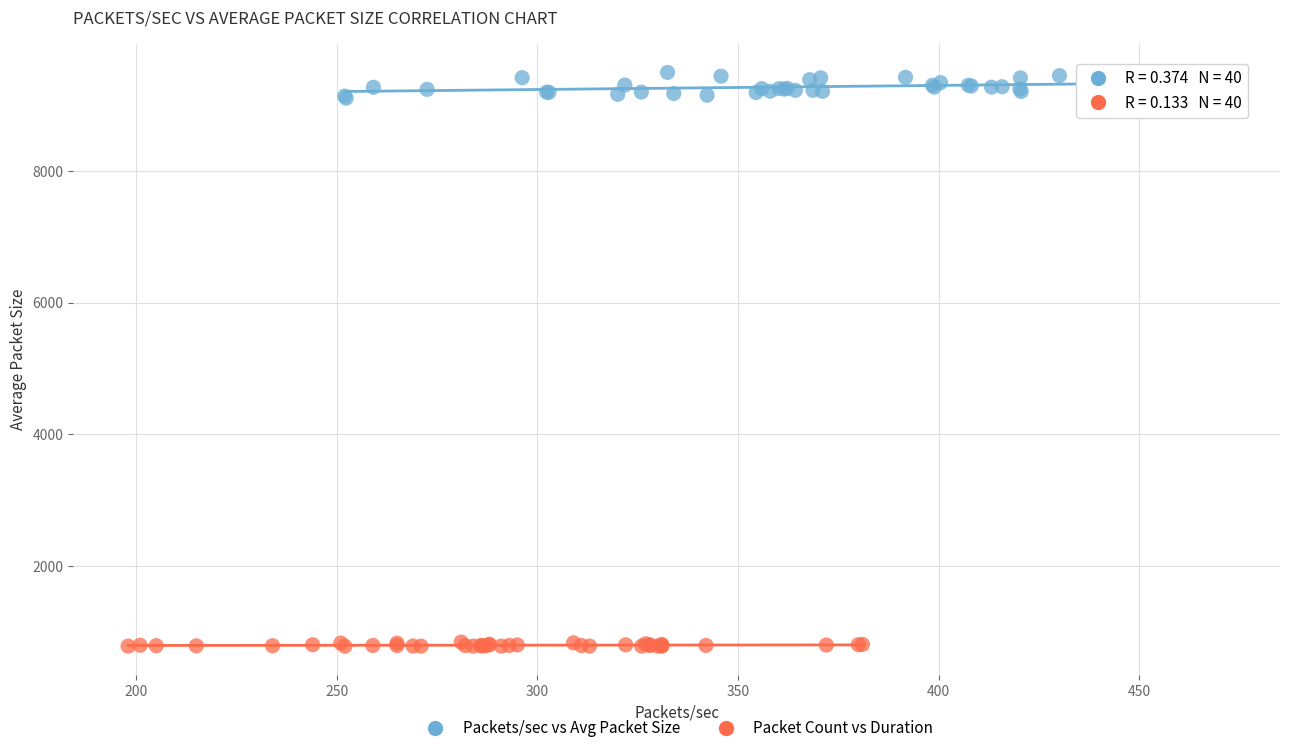

Which series reaches the maximum Y coordinate?

Packets/sec vs Avg Packet Size